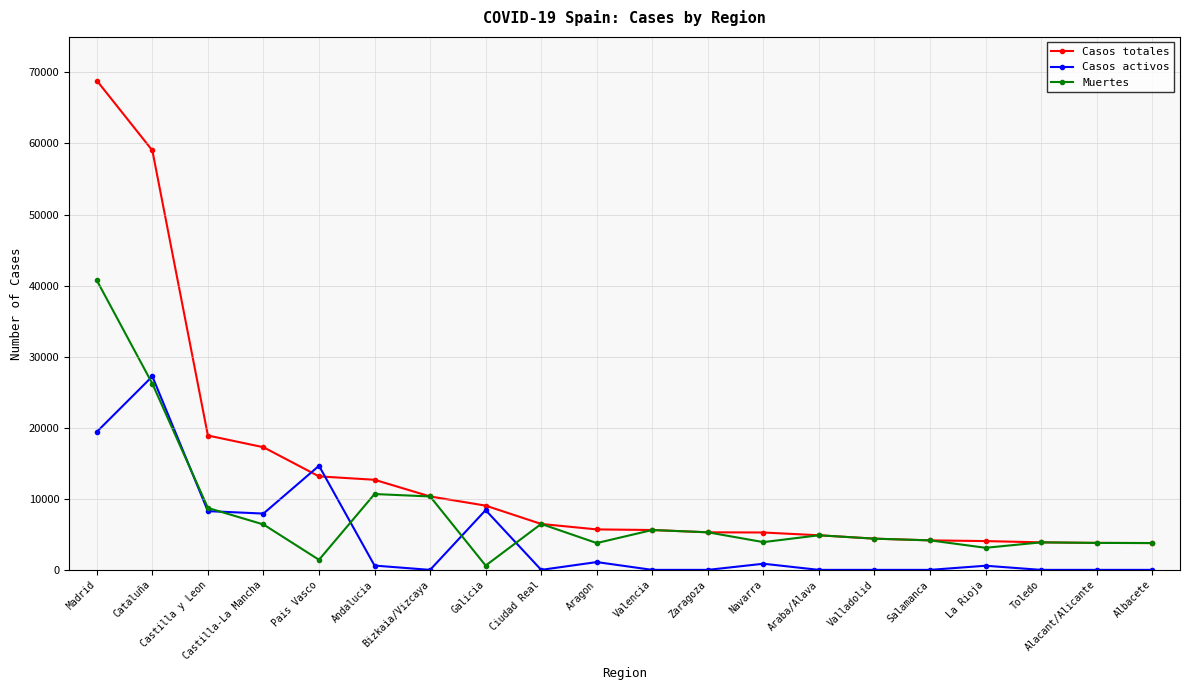

What is the sum of all Casos totales values?

266464